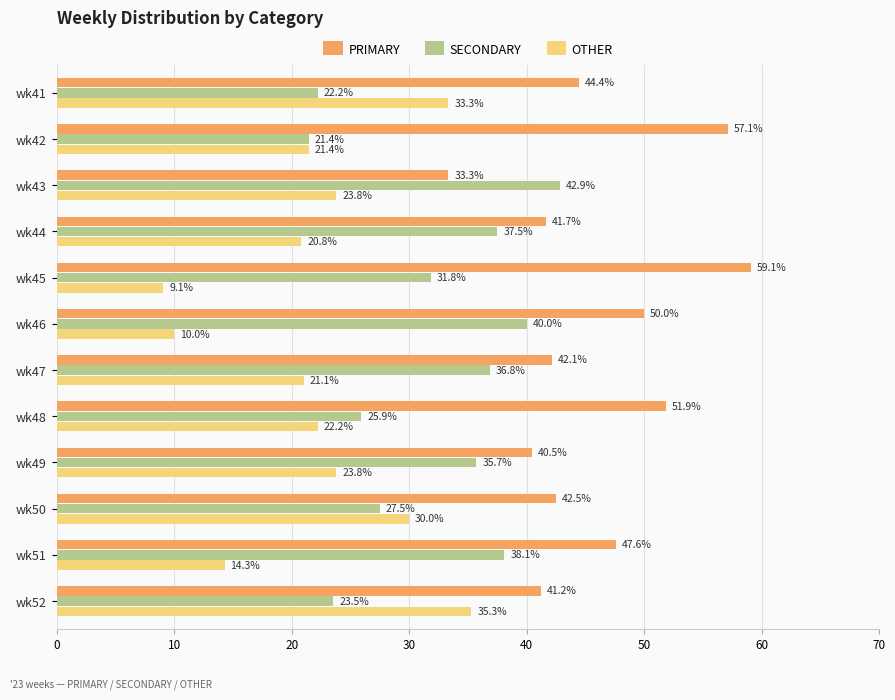

What is the difference between the maximum and minimum values in the OTHER series?

26.2